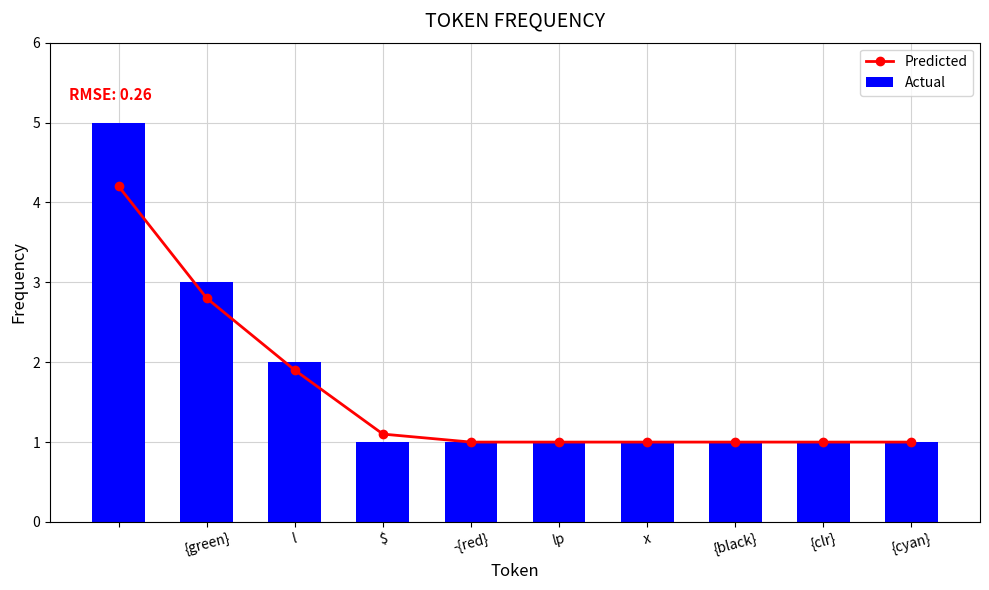

The Actual series shows 1.0 at l. True or false?

False